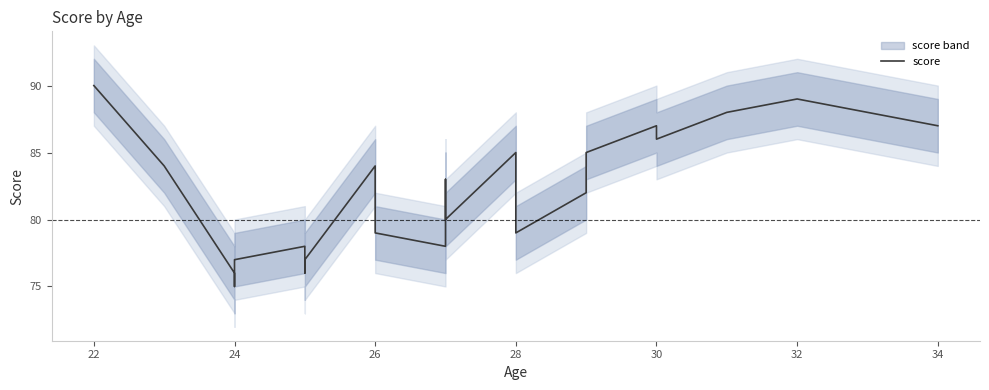

What is the label of the 3rd point from the left?

24